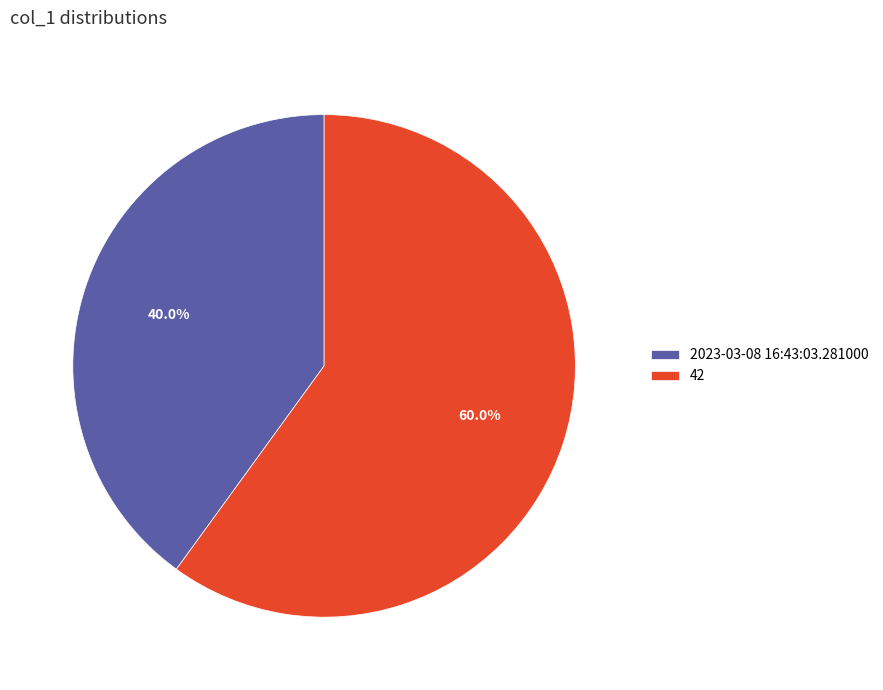

What is the ratio of the value at 2023-03-08 16:43:03.281000 to the value at 42?

0.7